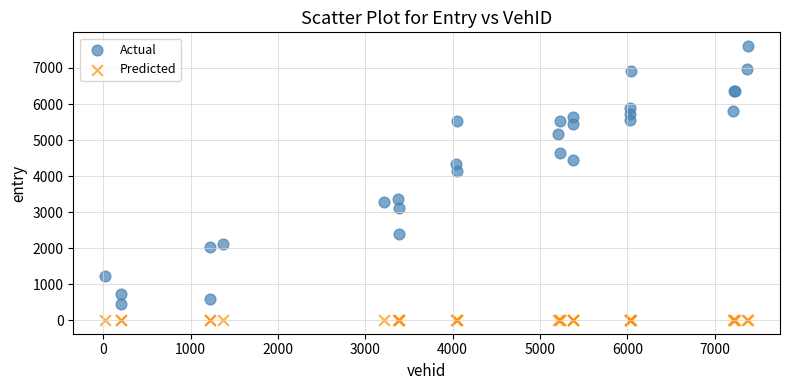

Which series contains the lowest Y value?

Predicted